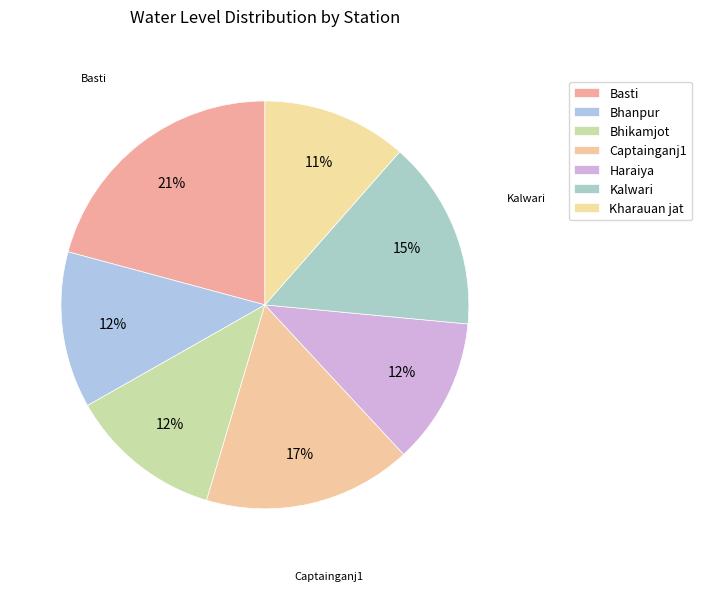

How many slices are in this pie chart?

7